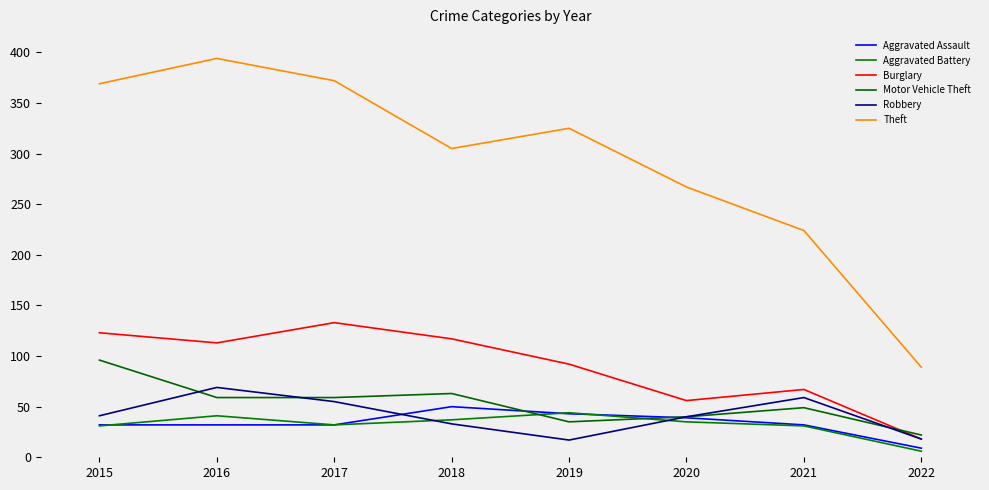

At which category does the chart reach its peak across all series?

2016